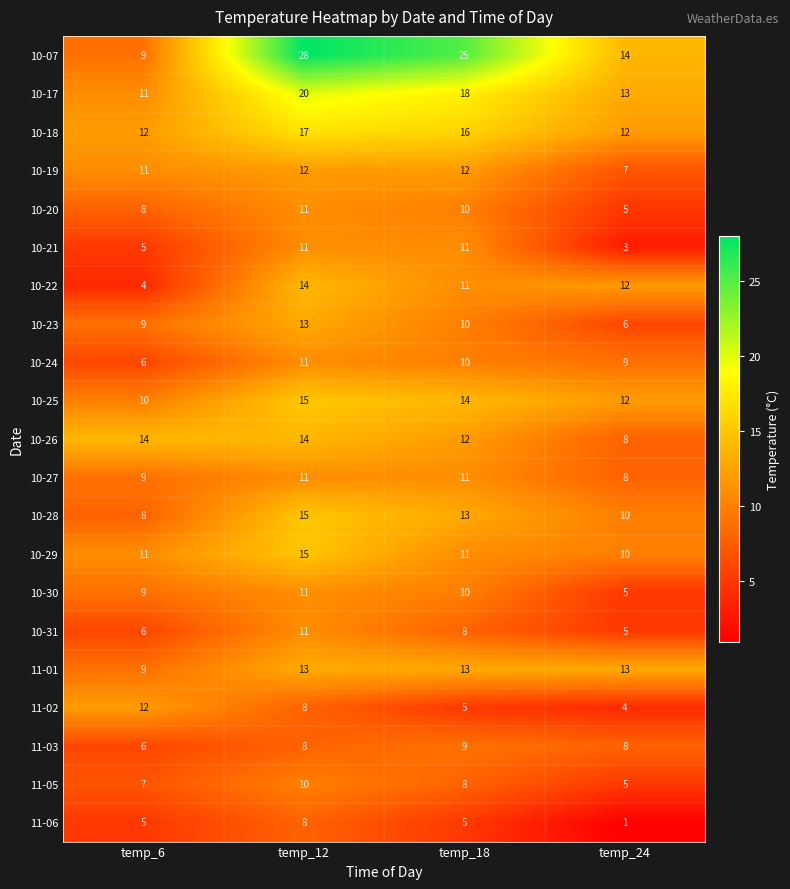

What is the difference between the 10-20 values at temp_12 and temp_6?

3